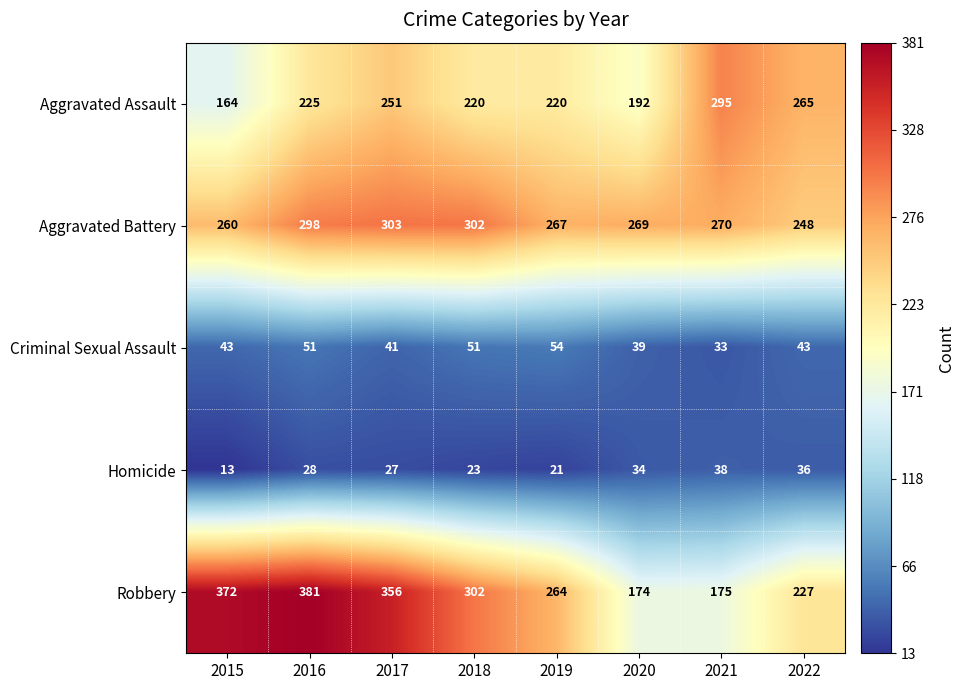

How many categories are shown in the chart?

8